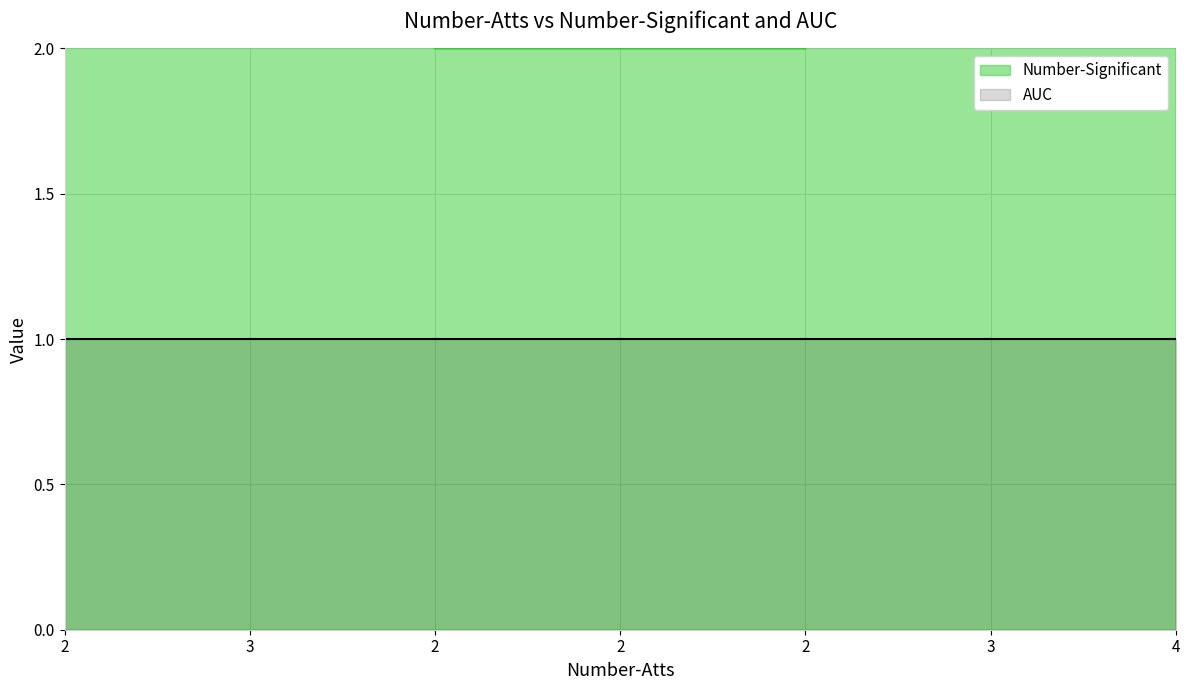

What value does the data have at 2?

2